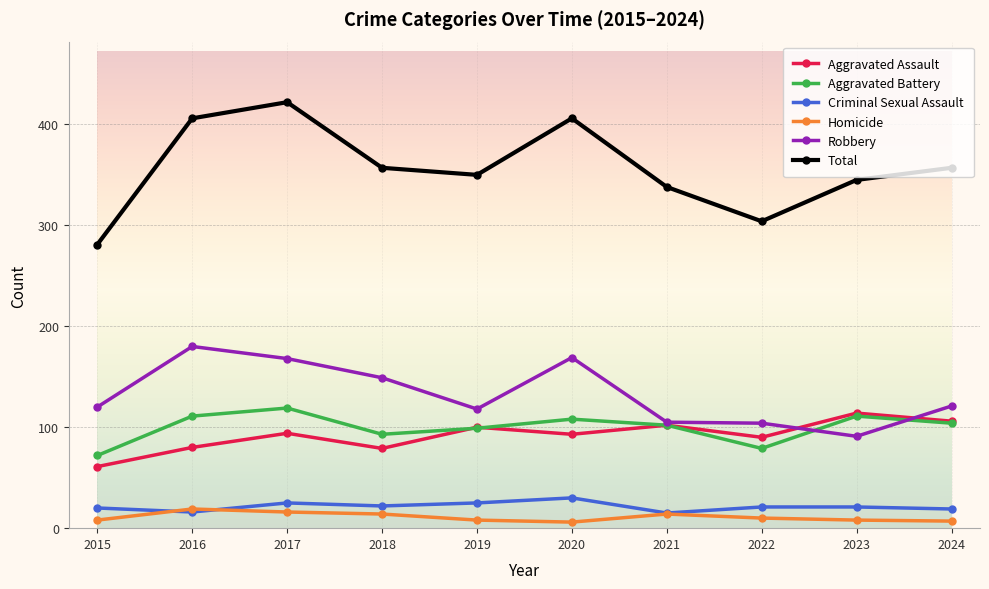

What is the sum of the Aggravated Battery values at 2021 and 2024?

206